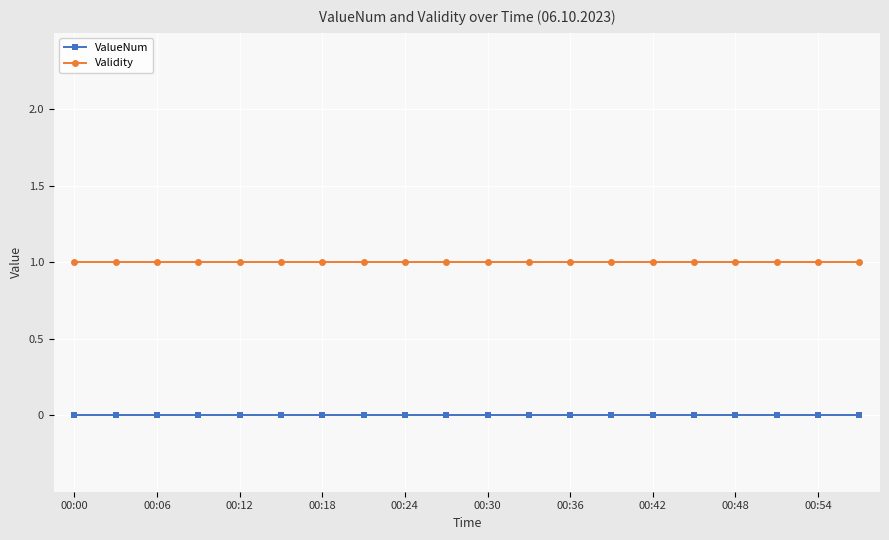

At how many categories does at least one series exceed 0?

20